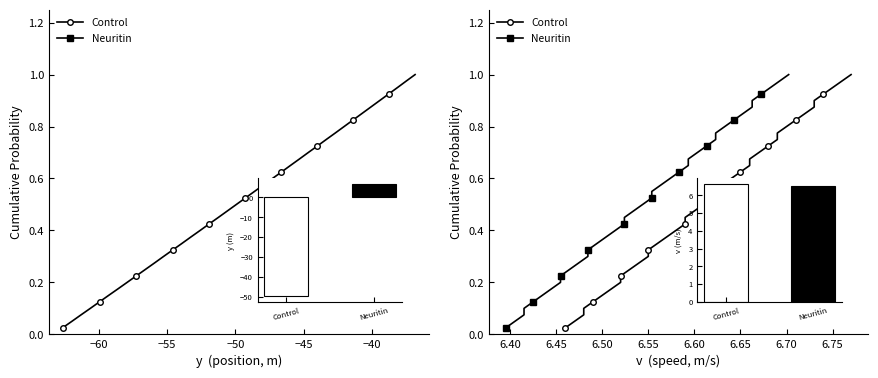

At 20, list the series in order from largest to smallest.

Control, Neuritin